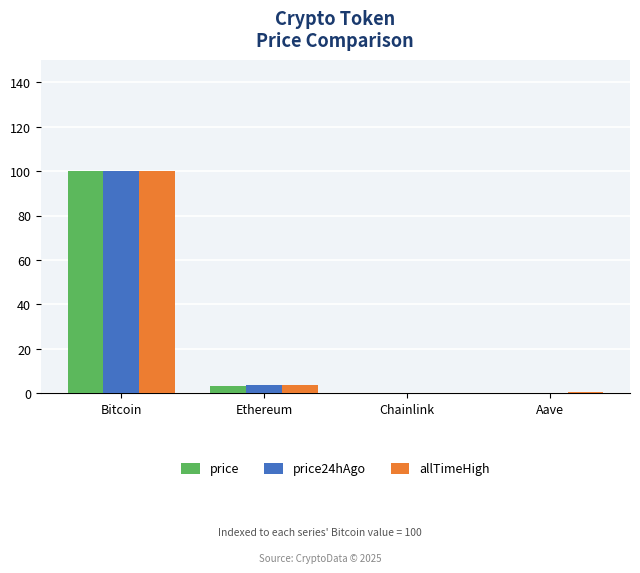

How many series are shown in this chart?

3